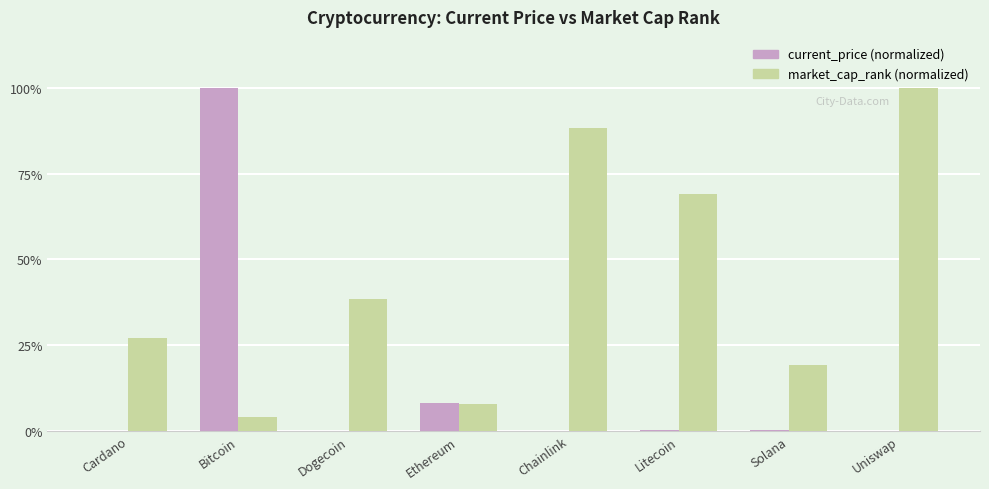

What is the maximum value shown in the chart?

100.0